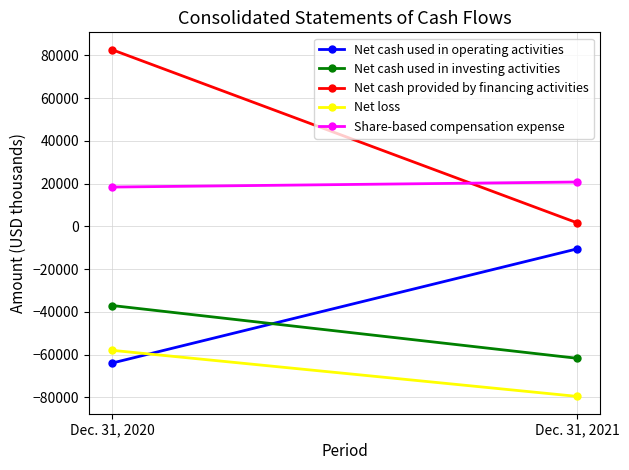

What is the difference between the maximum and minimum values in the Net cash provided by financing activities series?

81020